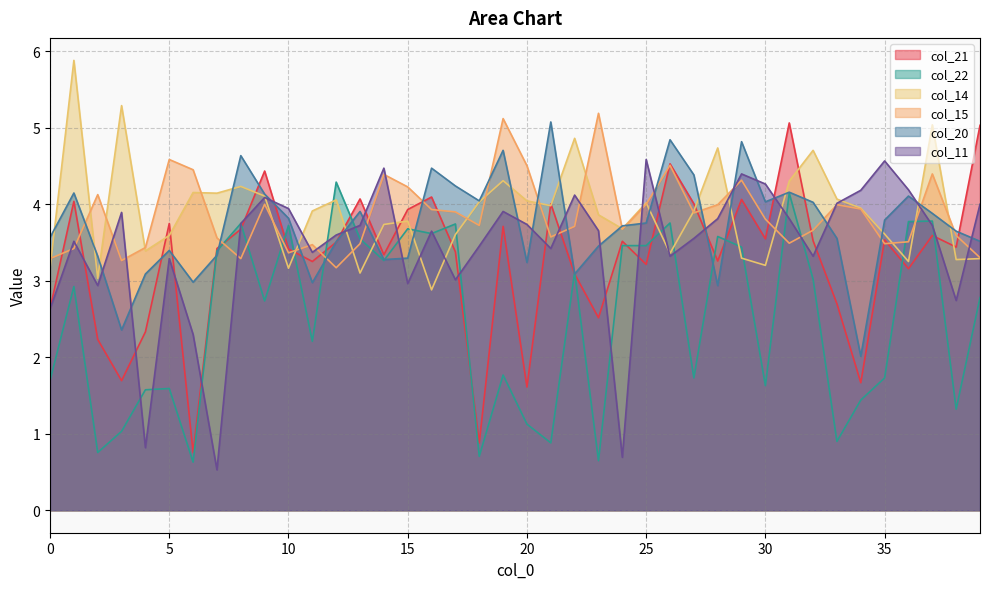

Between 1 and 38, which series saw the biggest shift?

col_14